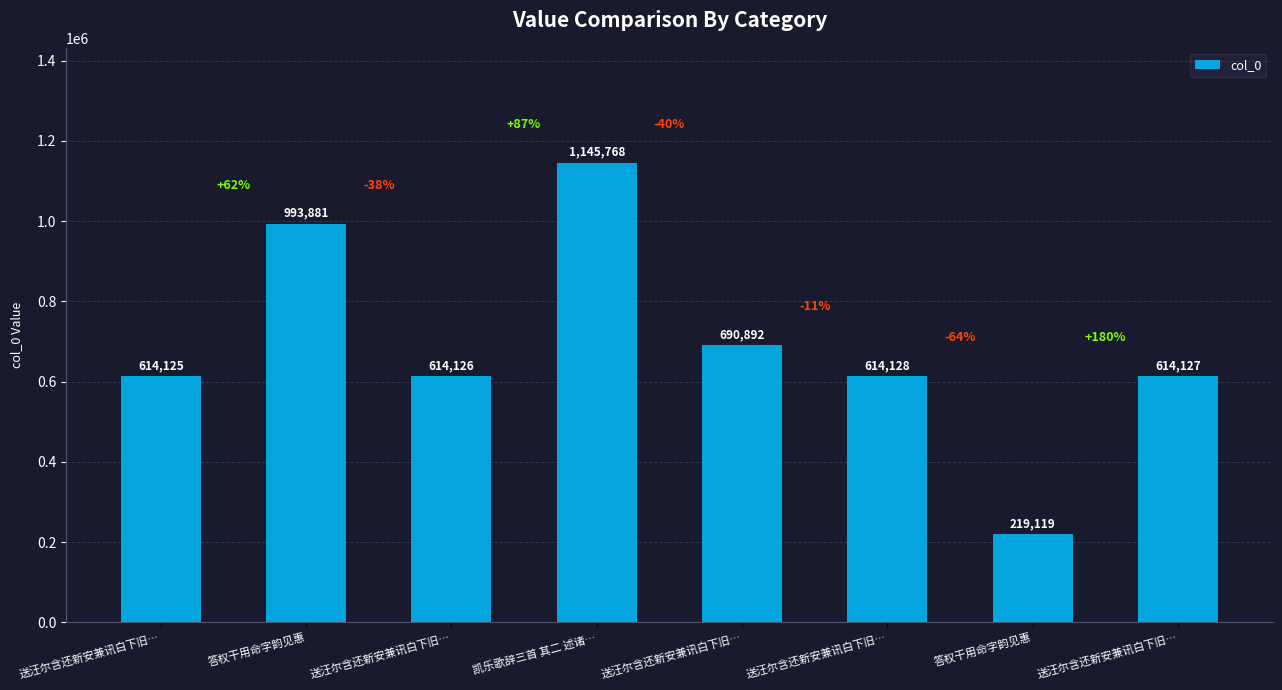

Count the number of categories in the chart.

8